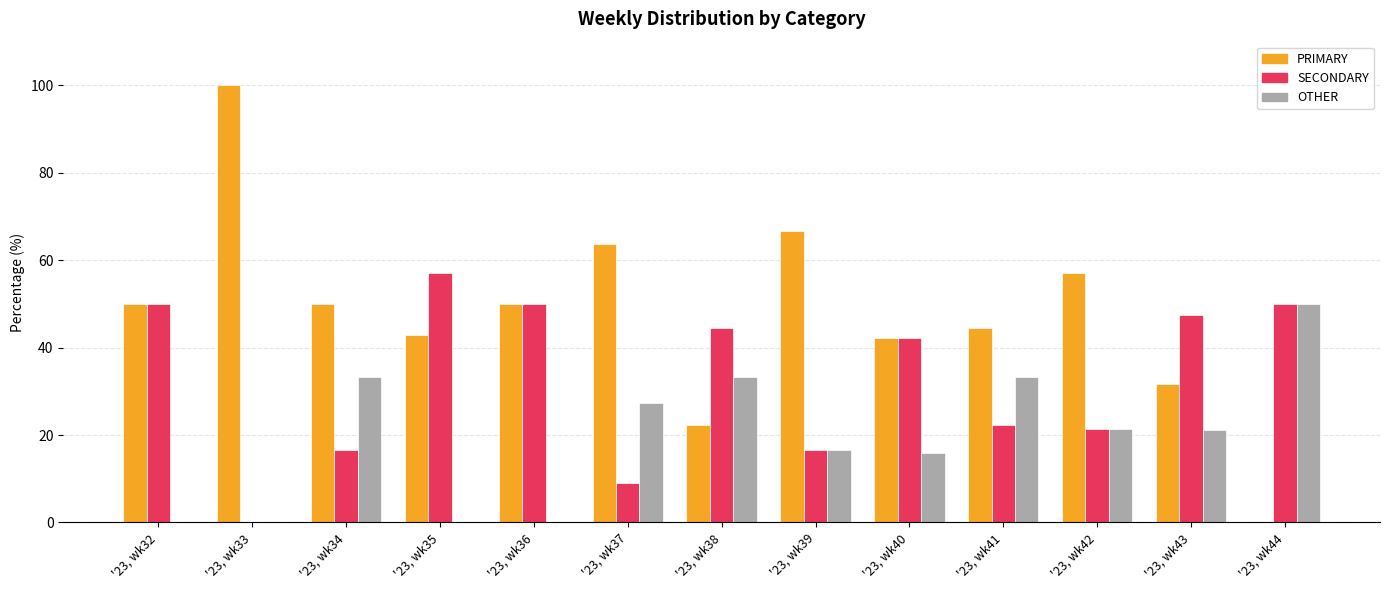

Where is OTHER nearest to the value 25?

'23, wk37